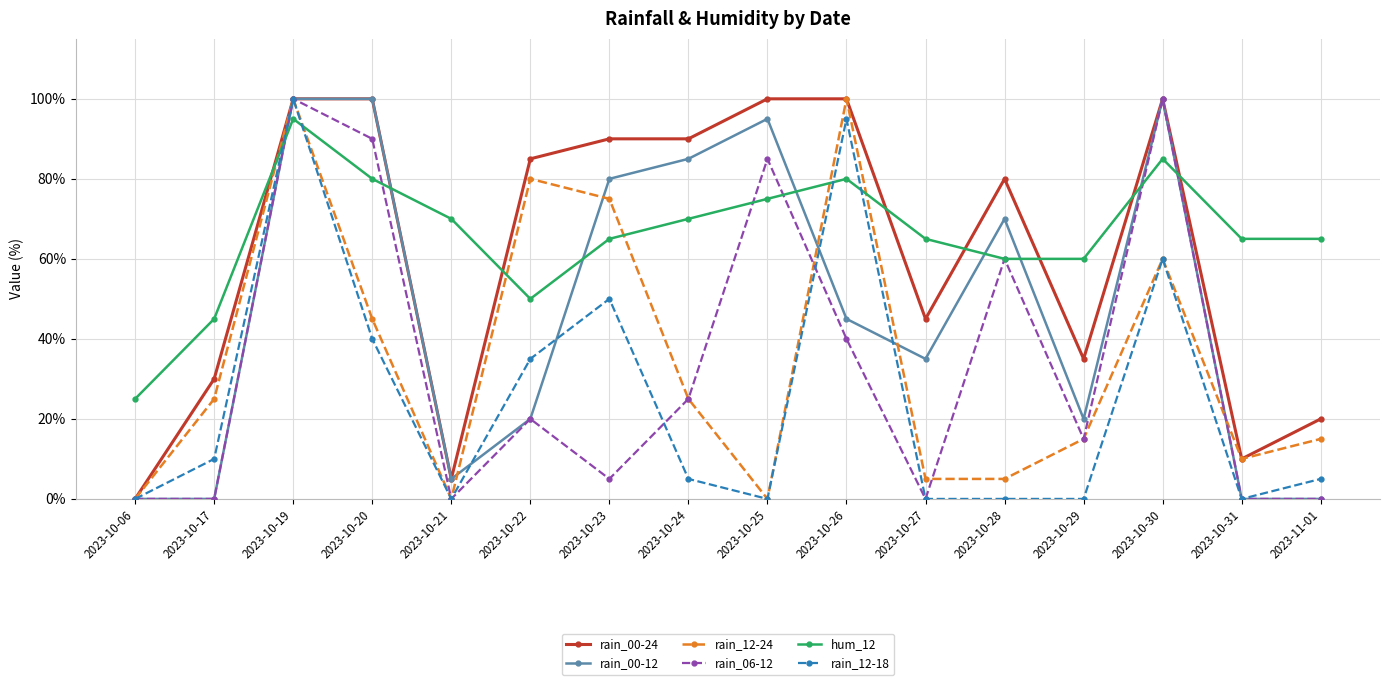

What is the spread (max minus min) of values at 2023-10-21?

70